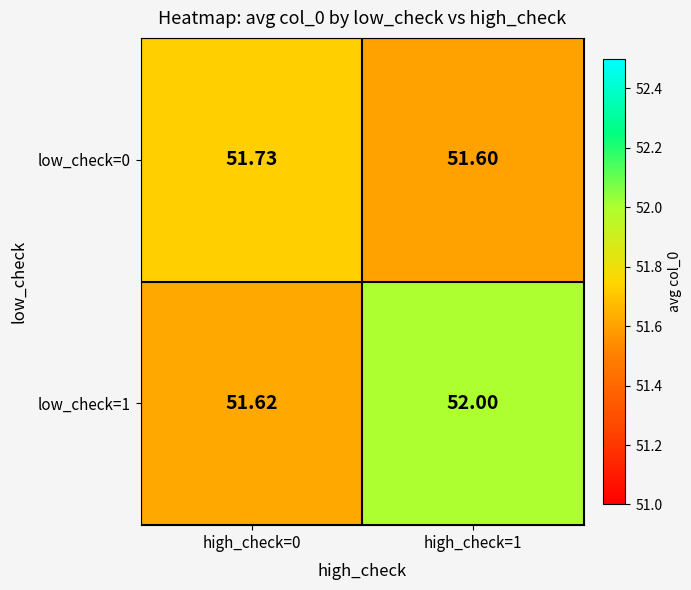

Count the number of categories in the chart.

2